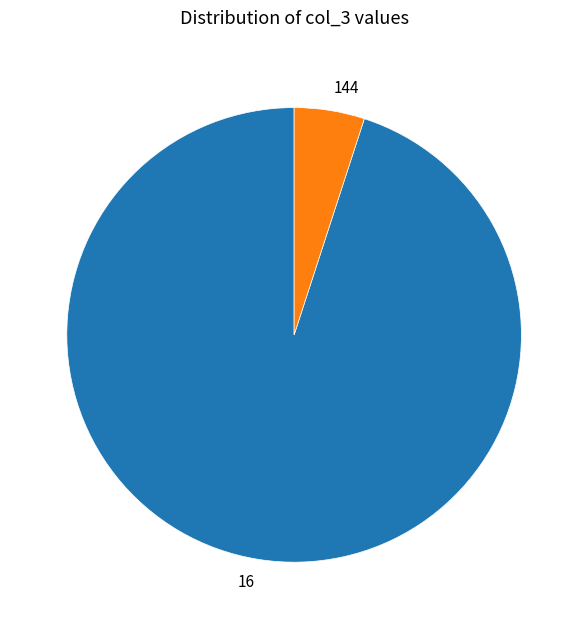

What is the majority slice?

16